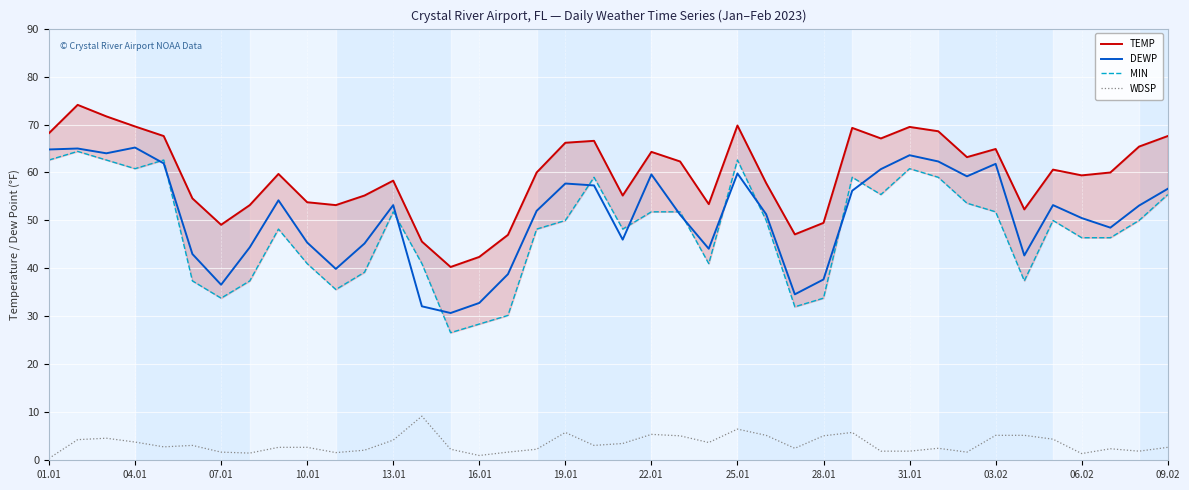

Rank the series by their maximum value, from lowest to highest.

WDSP, MIN, DEWP, TEMP